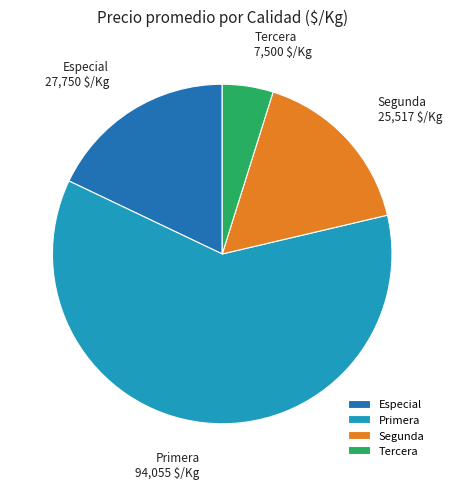

Which category has the smallest portion of the pie?

Tercera